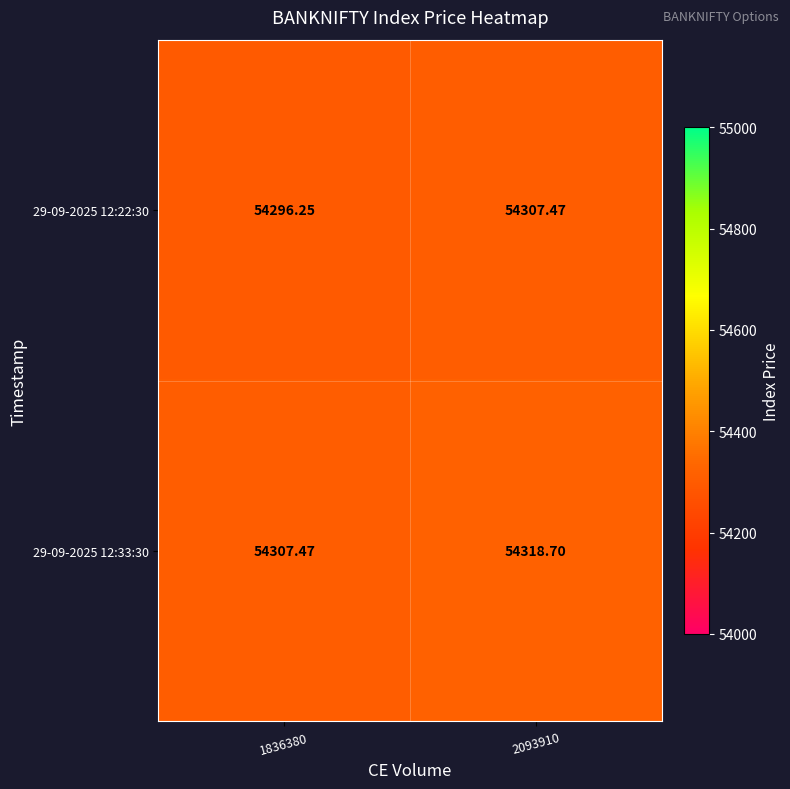

Is the value of 29-09-2025 12:33:30 at 2093910 greater than the value of 29-09-2025 12:22:30 at 2093910?

Yes